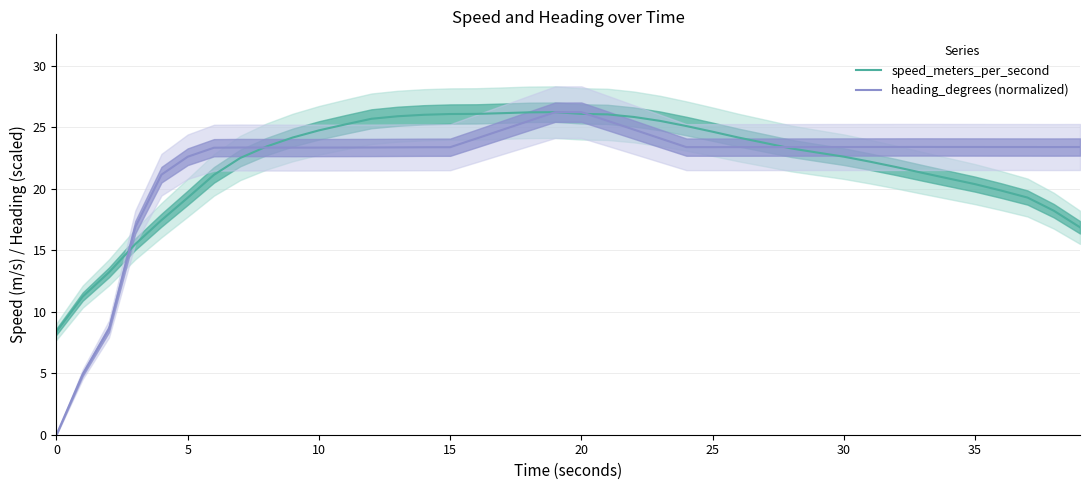

What is the maximum value shown in the chart?

26.2